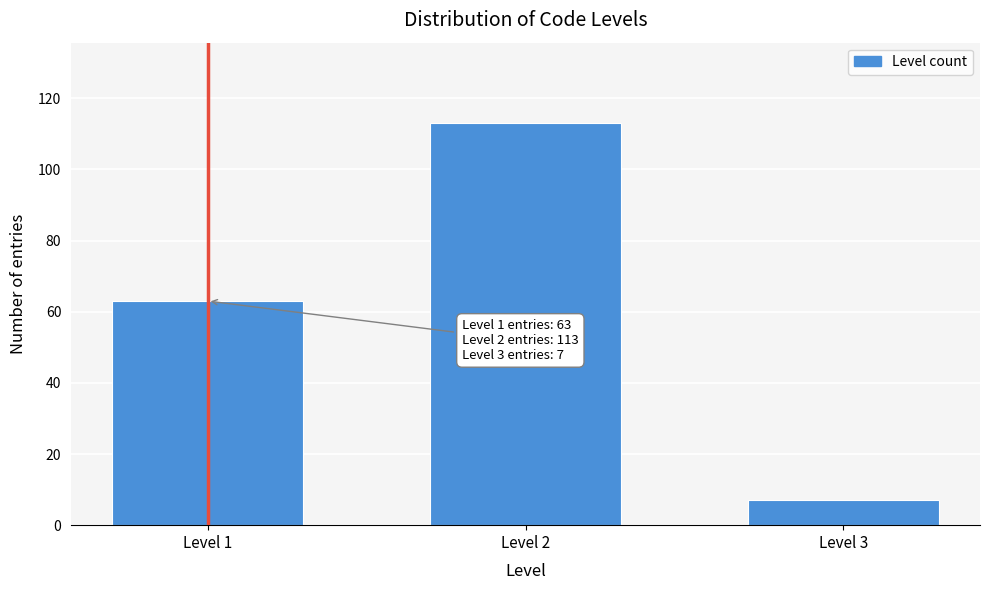

Reading left to right, transcribe all the data shown in this chart.

63	113	7